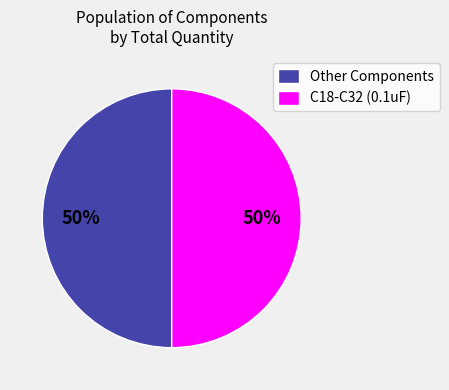

Do C18-C32 (0.1uF) and Other Components together represent more than half of the pie?

Yes